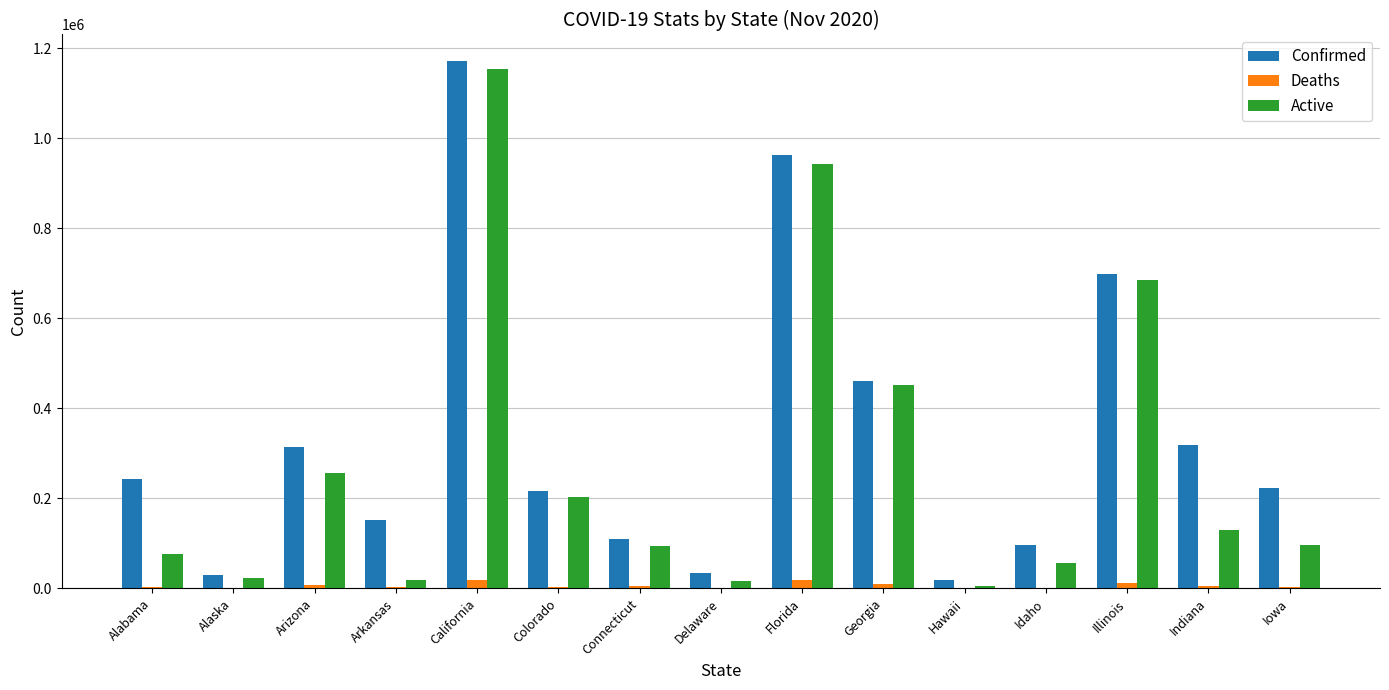

Count the number of data series in this chart.

3